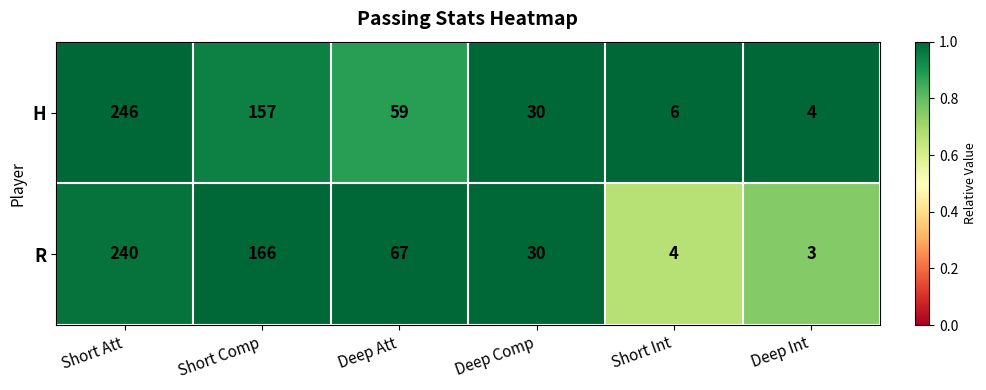

Reading right to left, extract all data points from this chart.

H: Deep Int=4	Short Int=6	Deep Comp=30	Deep Att=59	Short Comp=157	Short Att=246
R: Deep Int=3	Short Int=4	Deep Comp=30	Deep Att=67	Short Comp=166	Short Att=240